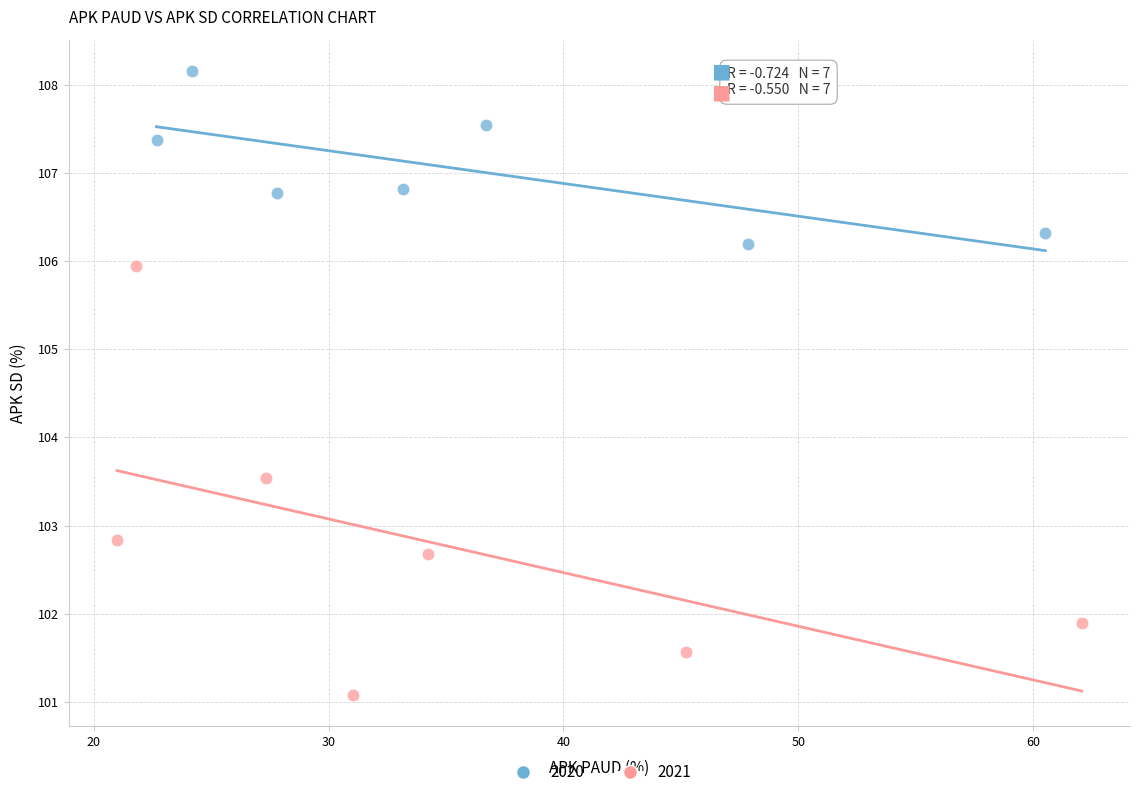

Which series reaches the minimum Y coordinate?

2021